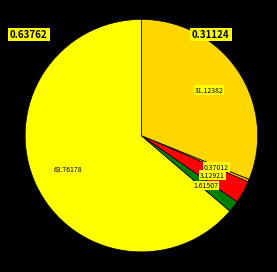

To the nearest percent, what is the difference between the largest and smallest slice percentages?

63%